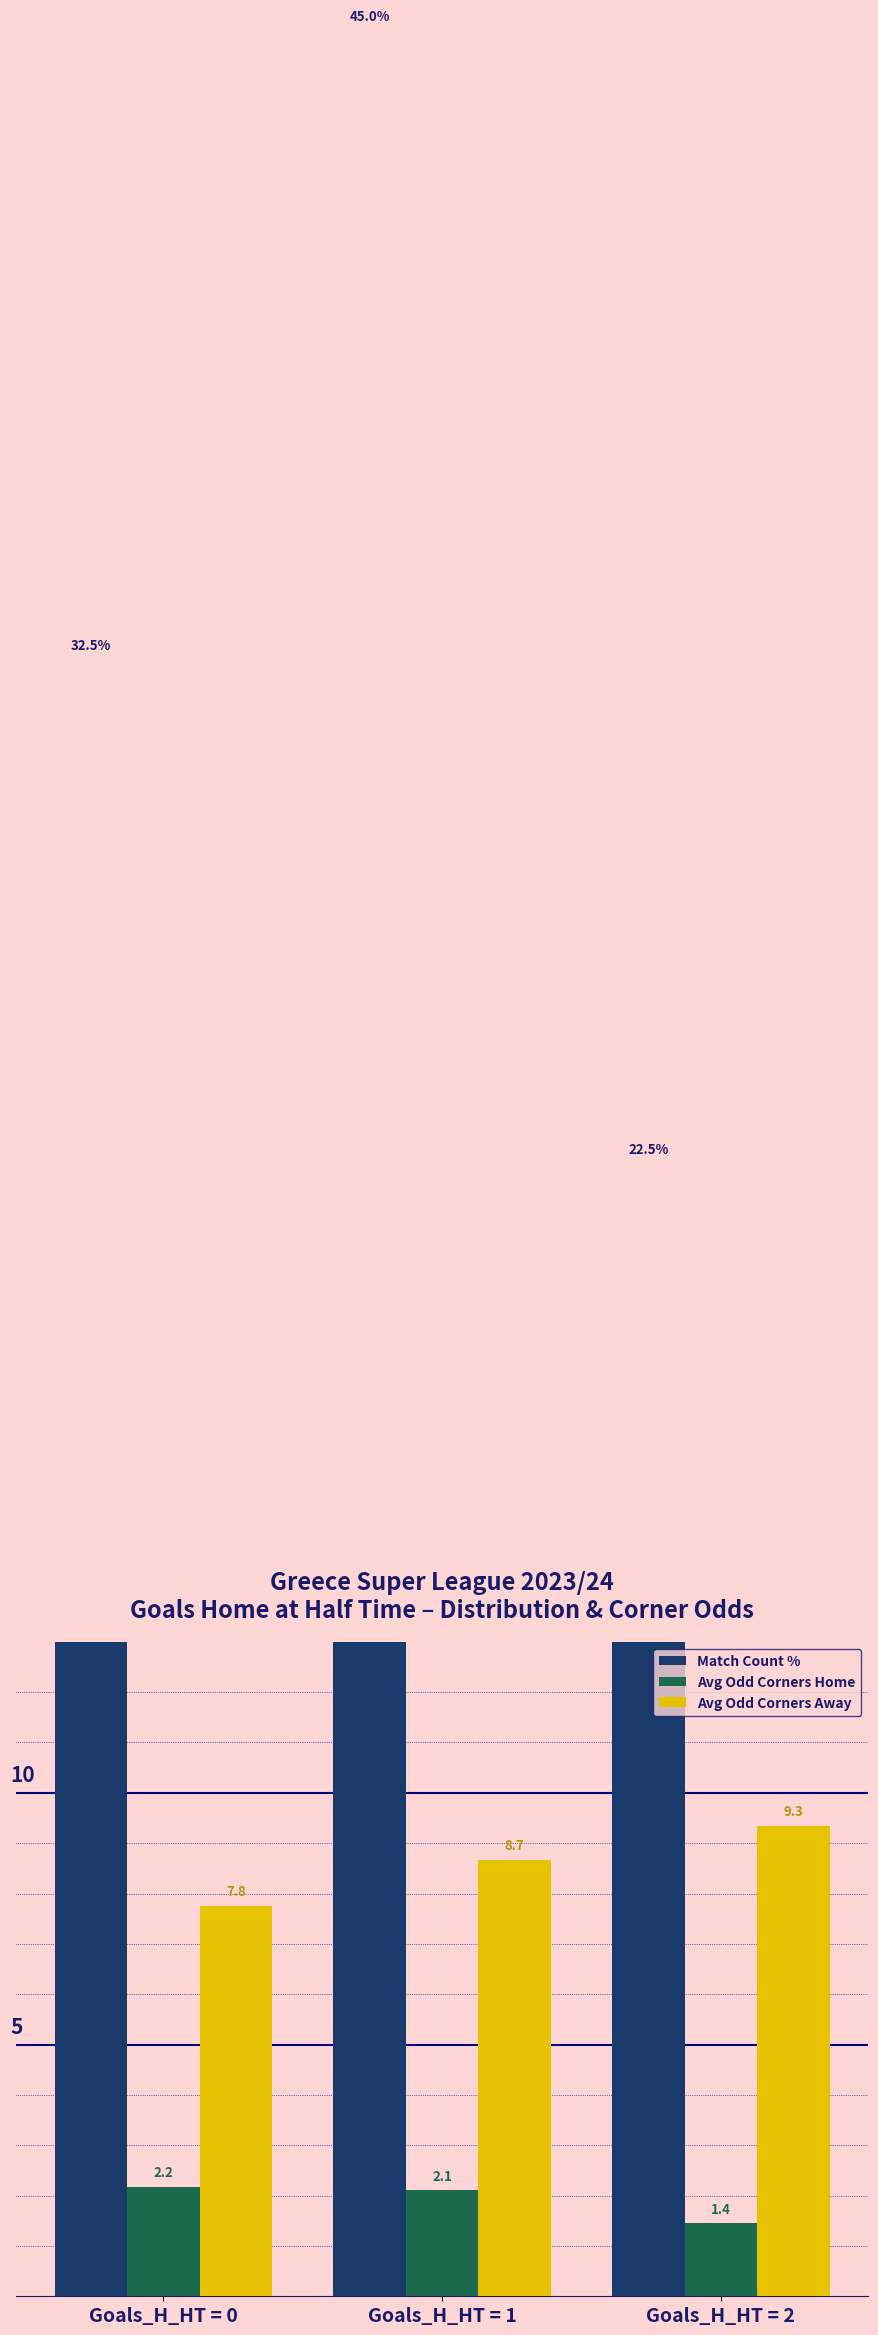

What is the difference between the maximum and minimum values in the Avg Odd Corners Away series?

1.6